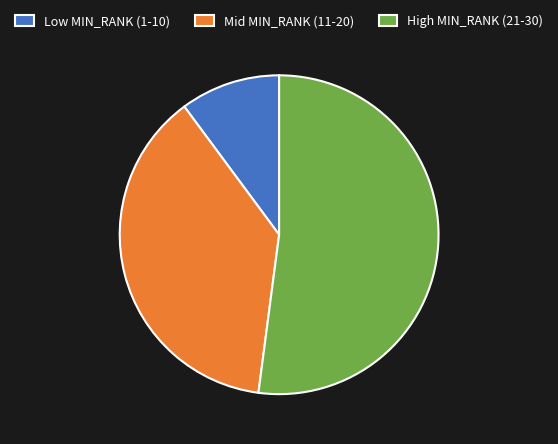

True or false: Mid MIN_RANK (11-20) accounts for 45% of the total.

False